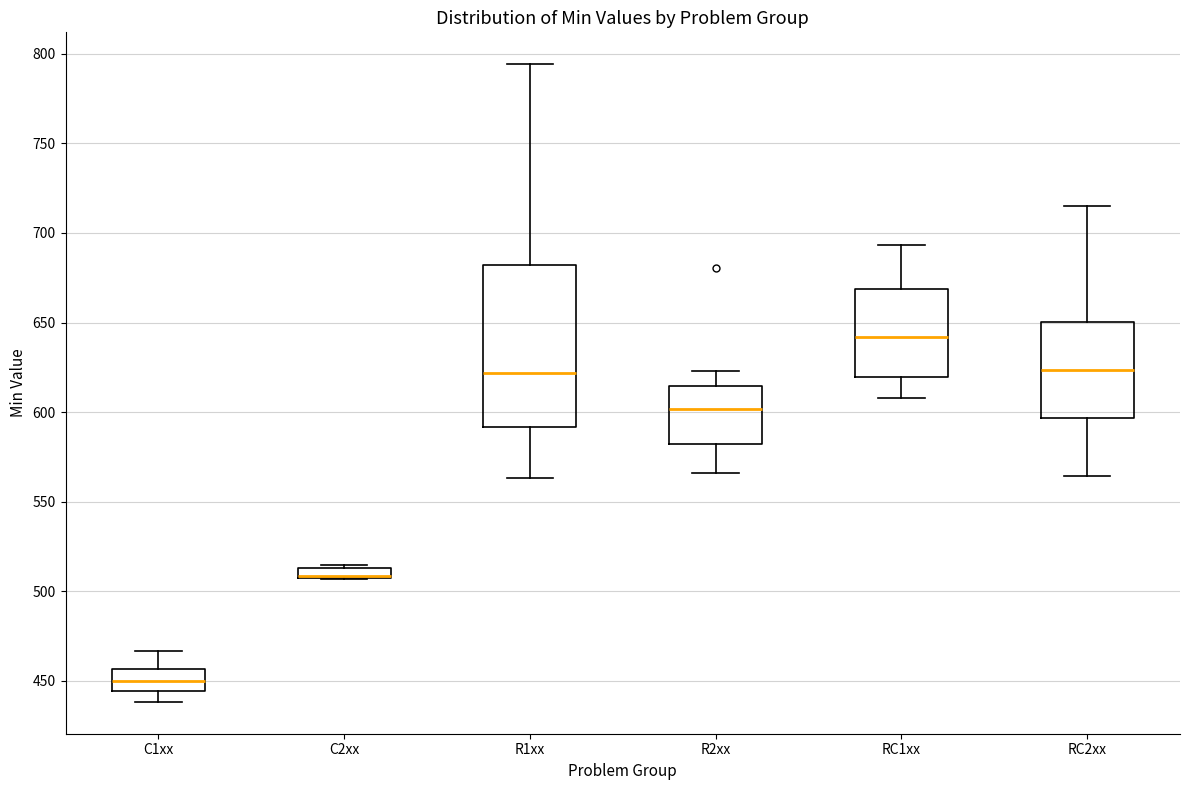

Where is the upper edge of the box for C2xx on the y-axis? The values are not printed on the chart, so give them approximately, as read against the axis.

515